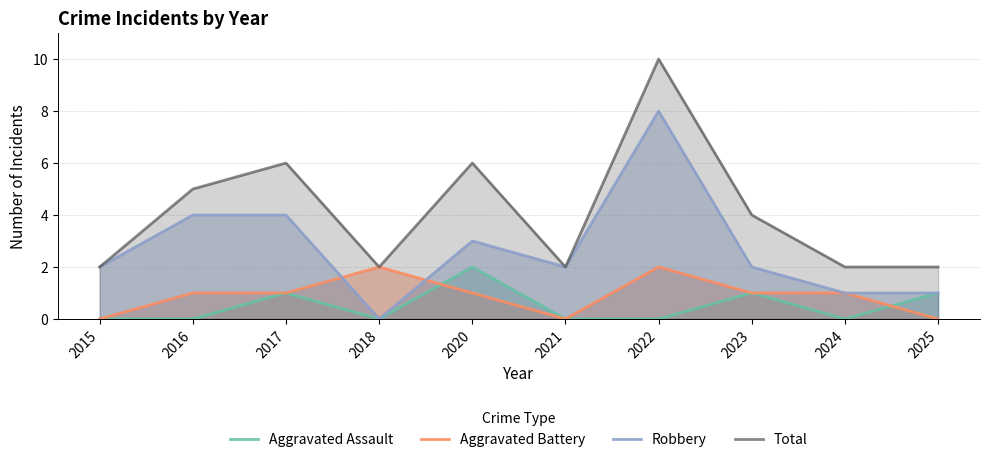

What is the value of the Total point at the 9th from the left?

2